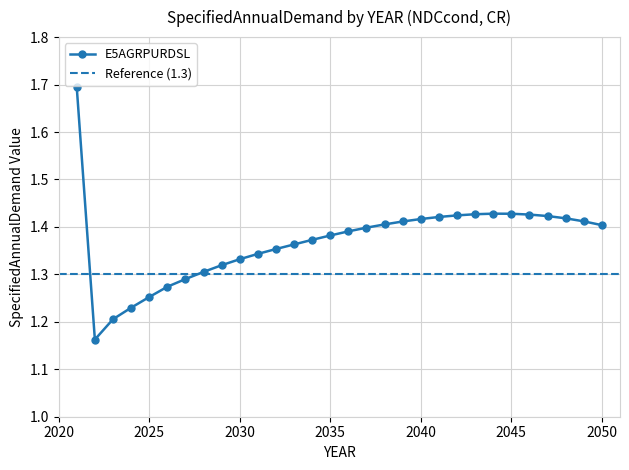

How many distinct data groups are displayed?

1